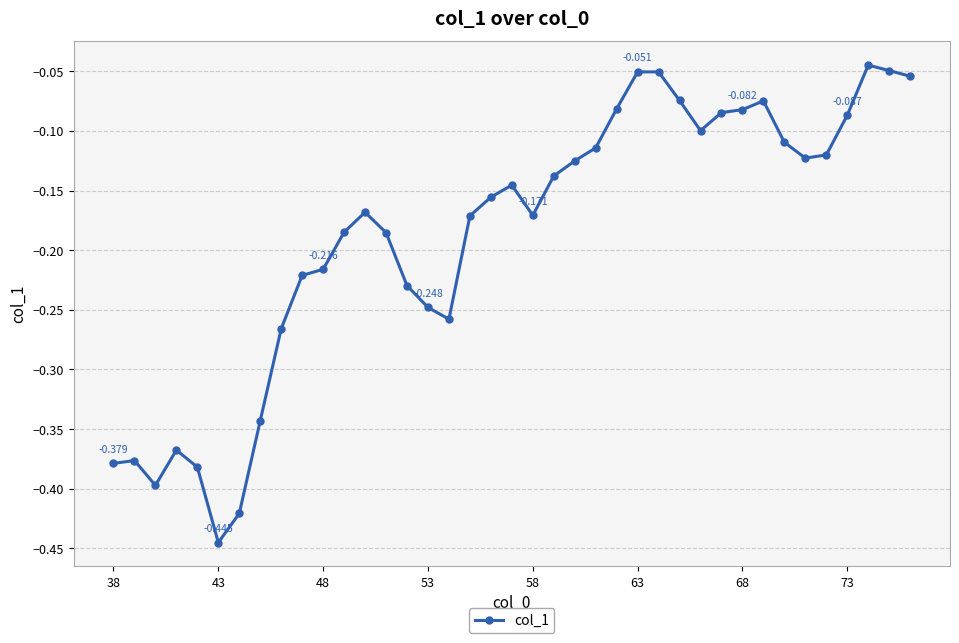

True or false: there are more than 2 points higher than both neighbors.

True